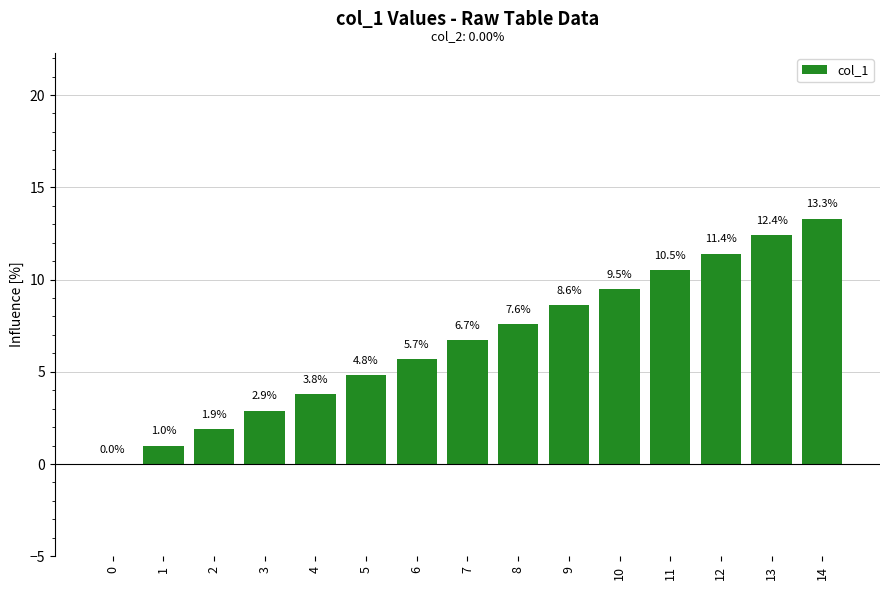

What value does the data have at 8?

7.6